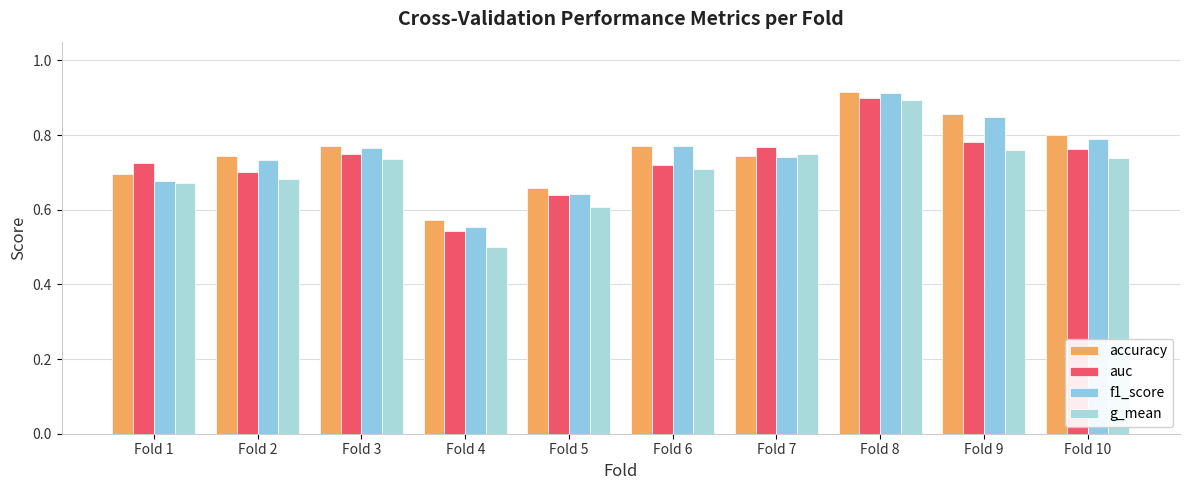

At which label does accuracy reach its minimum?

Fold 4